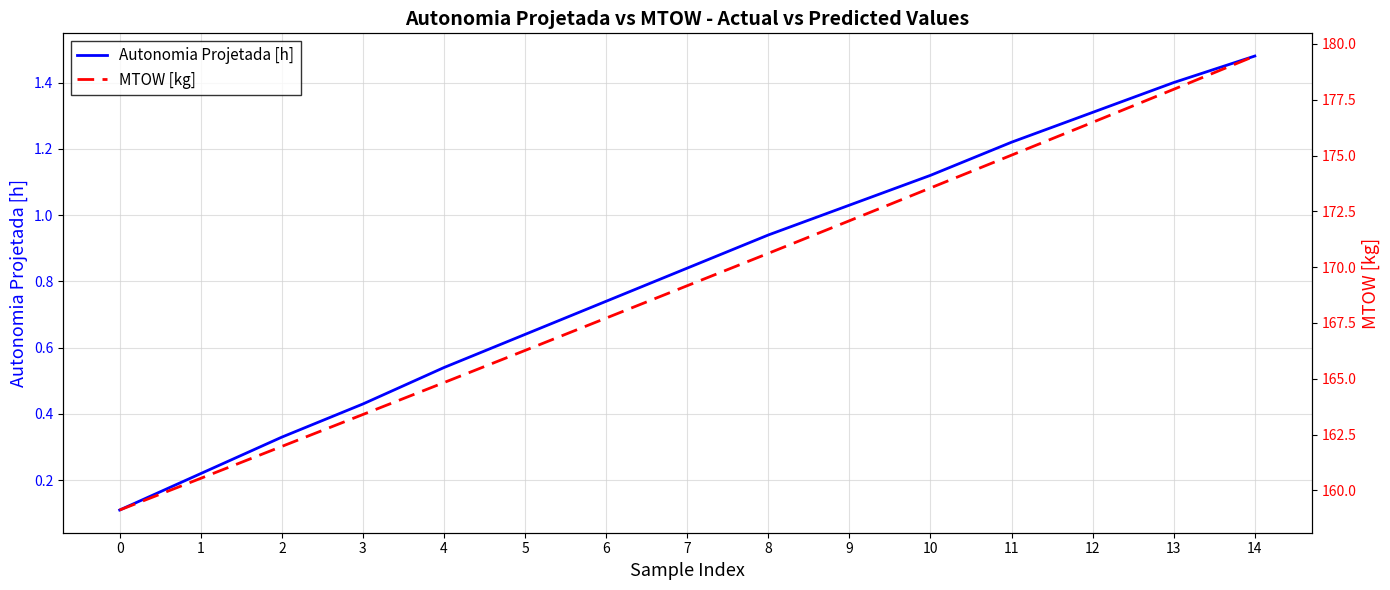

The value of MTOW [kg] at 14 is 309.0. True or false?

False